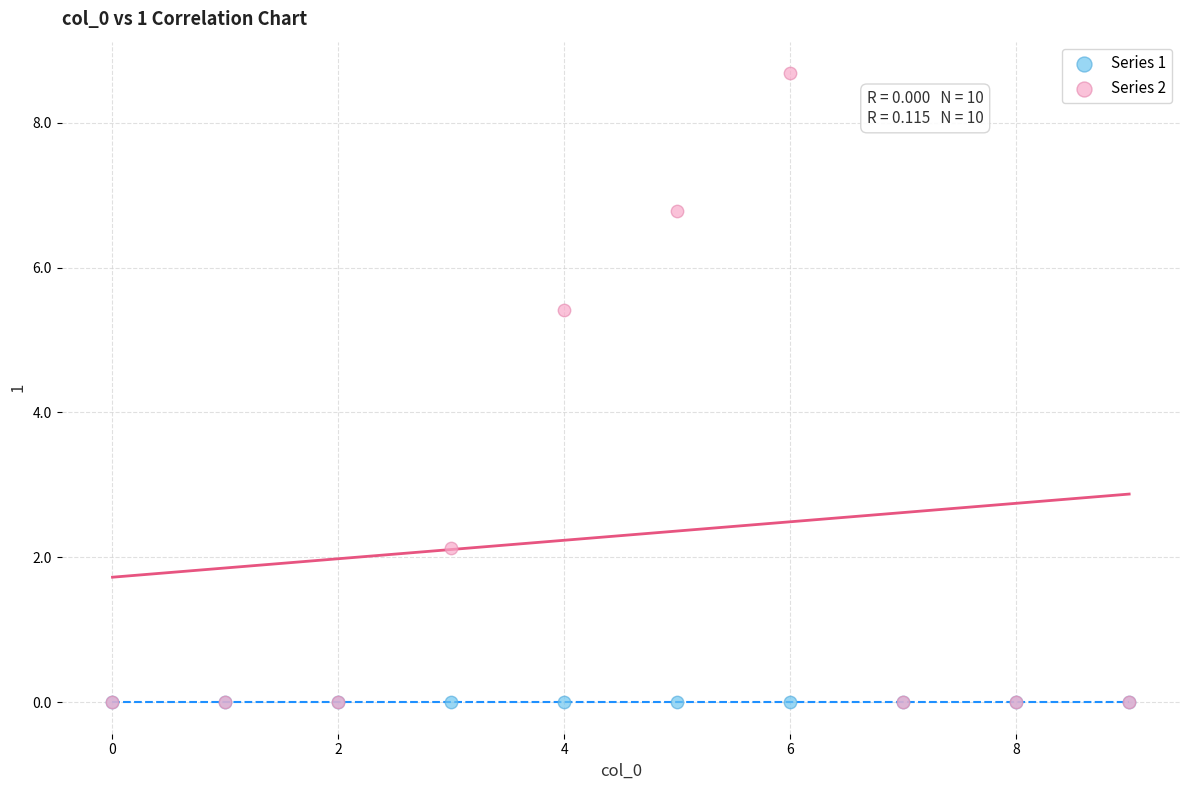

Across all series, what Y value is closest to 4?

5.4